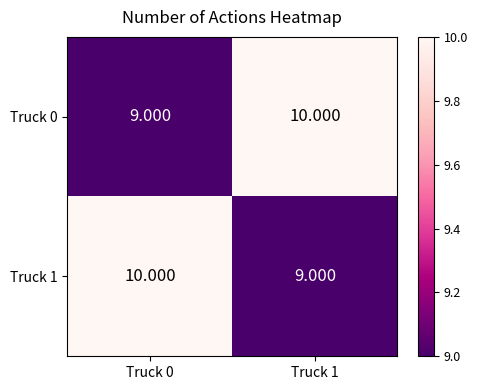

Between Truck 0 and Truck 1, which series saw the biggest shift?

Truck 0